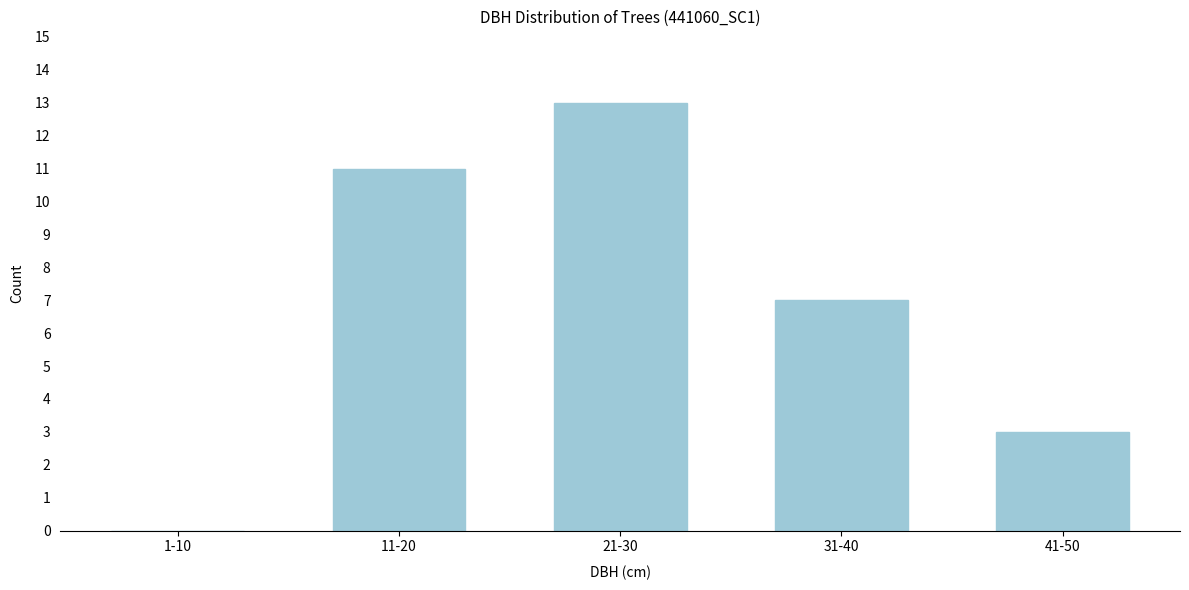

Reading left to right, extract all data points from this chart.

1-10=0	11-20=11	21-30=13	31-40=7	41-50=3